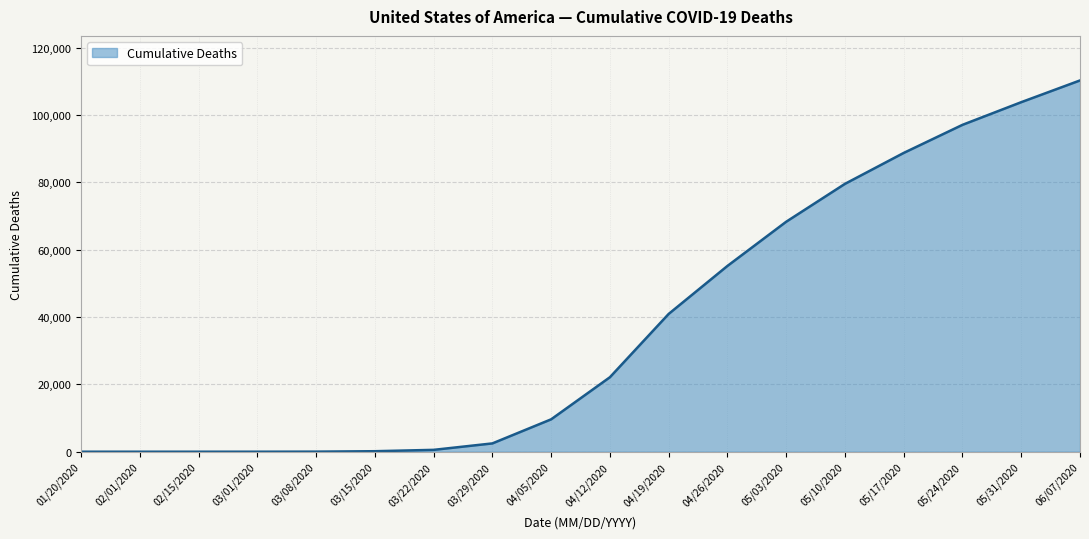

What position from the left is 04/19/2020?

11